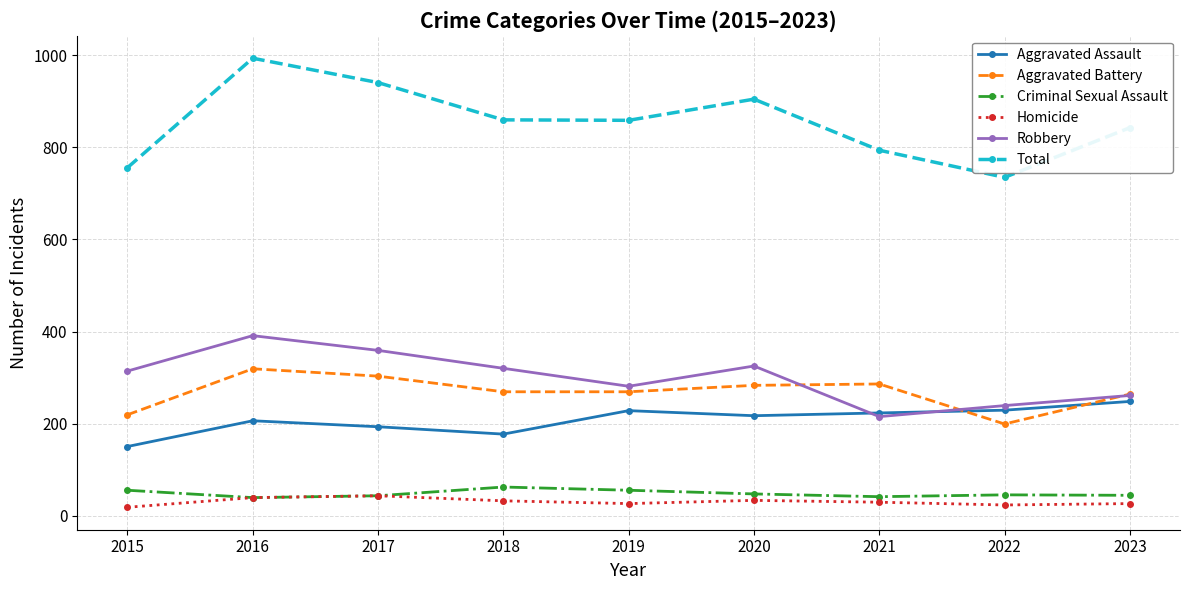

Is the value of Aggravated Battery at 2017 greater than the value of Total at 2016?

No